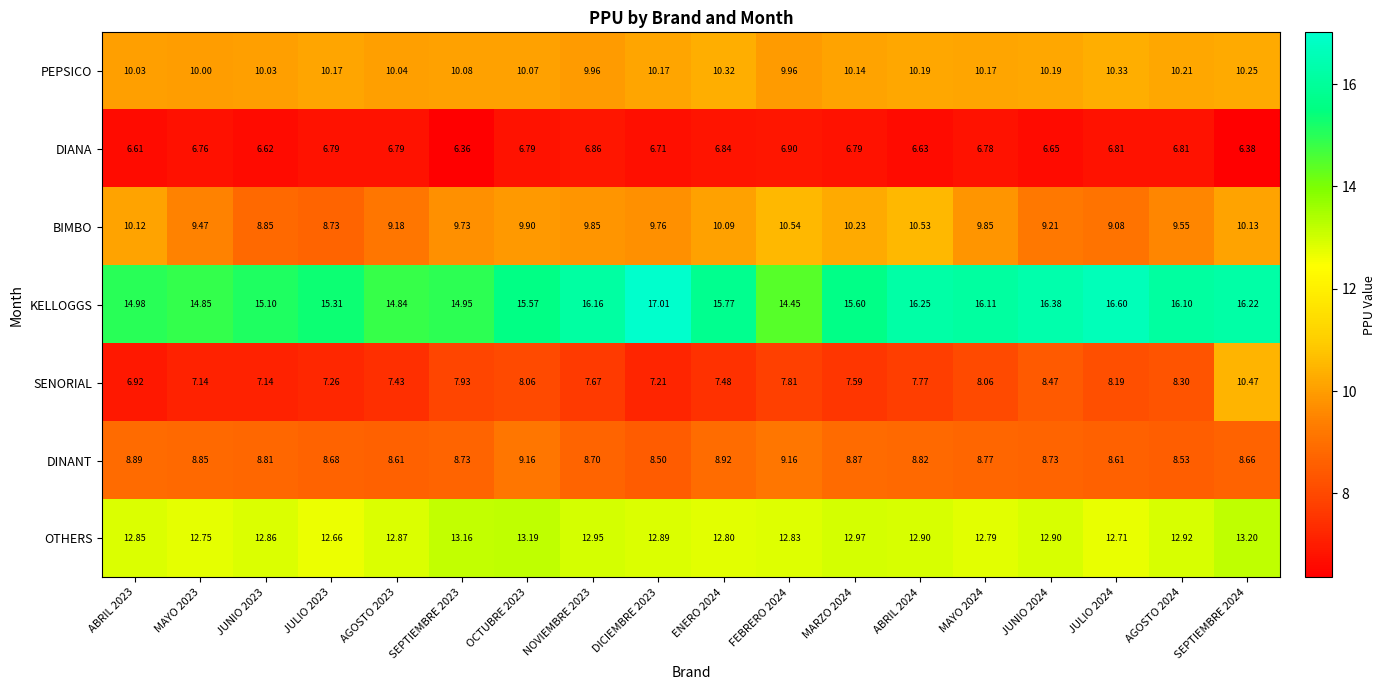

Which category has the highest value across all series?

DICIEMBRE 2023